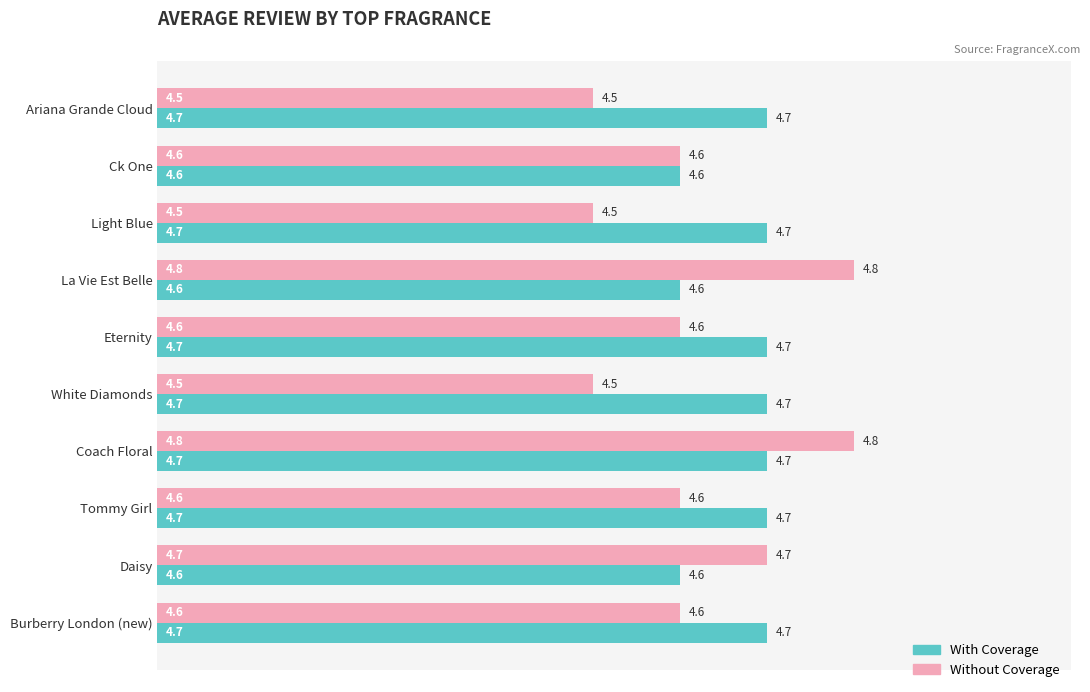

List the series in order of their peak value, lowest first.

With Coverage, Without Coverage